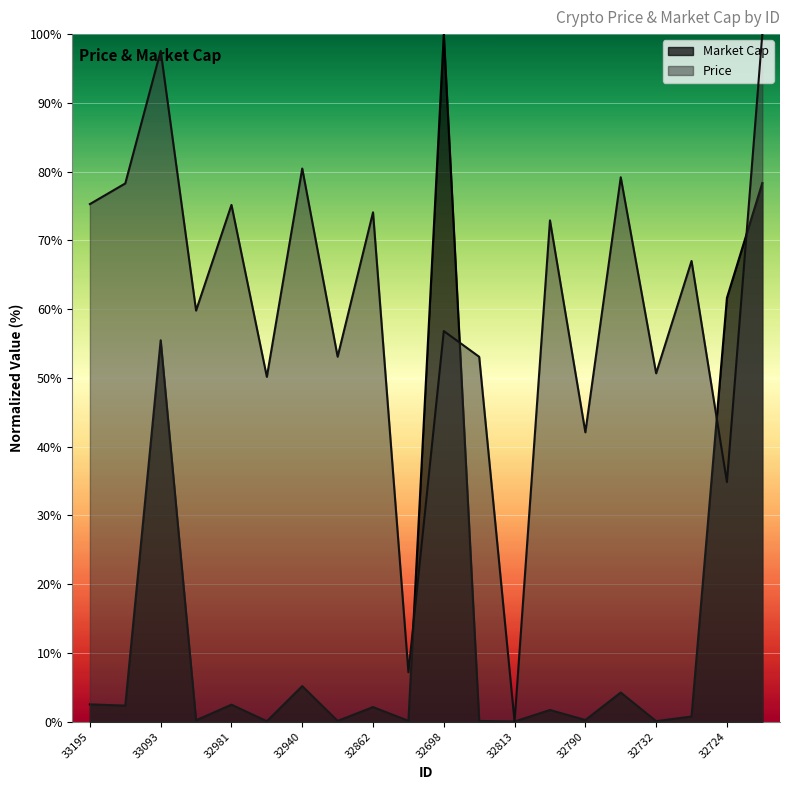

At which label is the value closest to 50?

33093